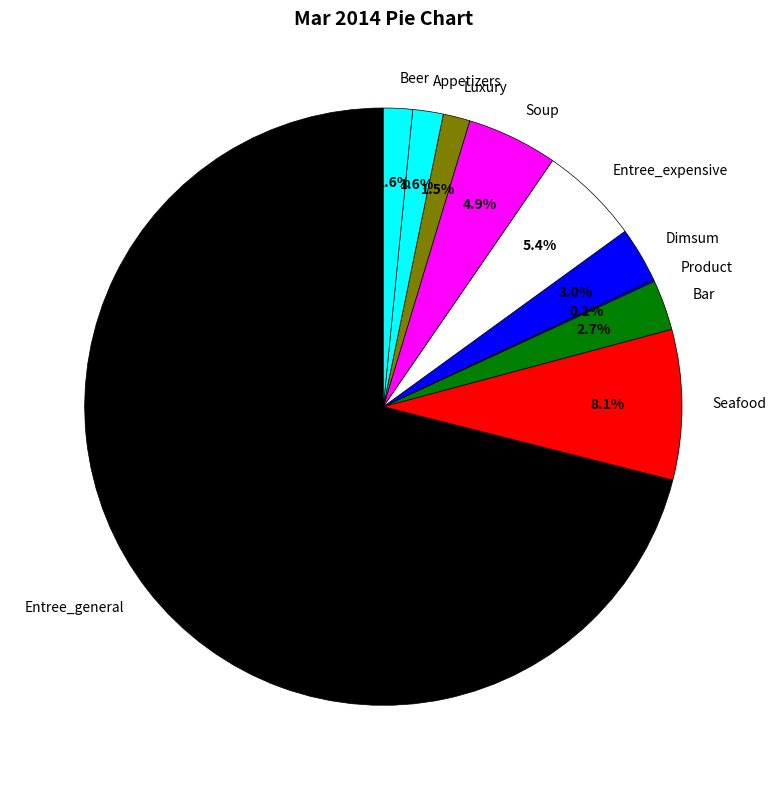

Is there any slice that represents more than half of the pie?

Yes